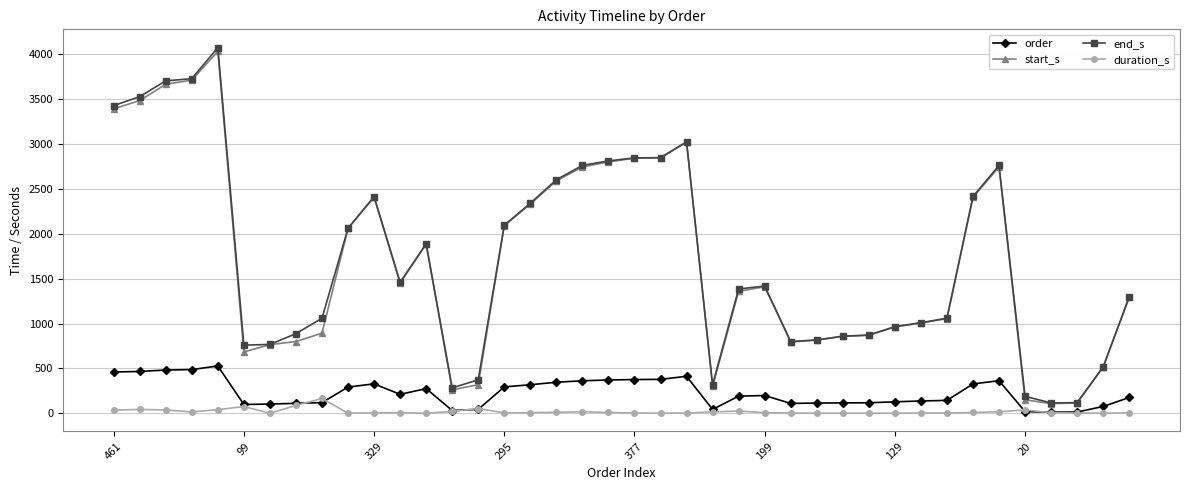

True or false: start_s and order intersect in this chart.

False